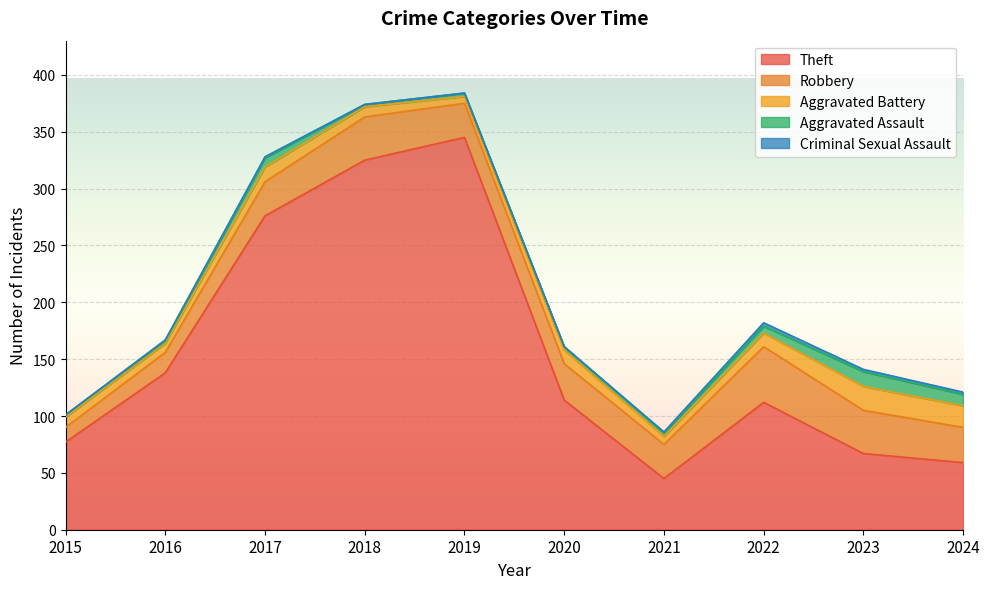

Between 2019 and 2022, which is larger?

2019